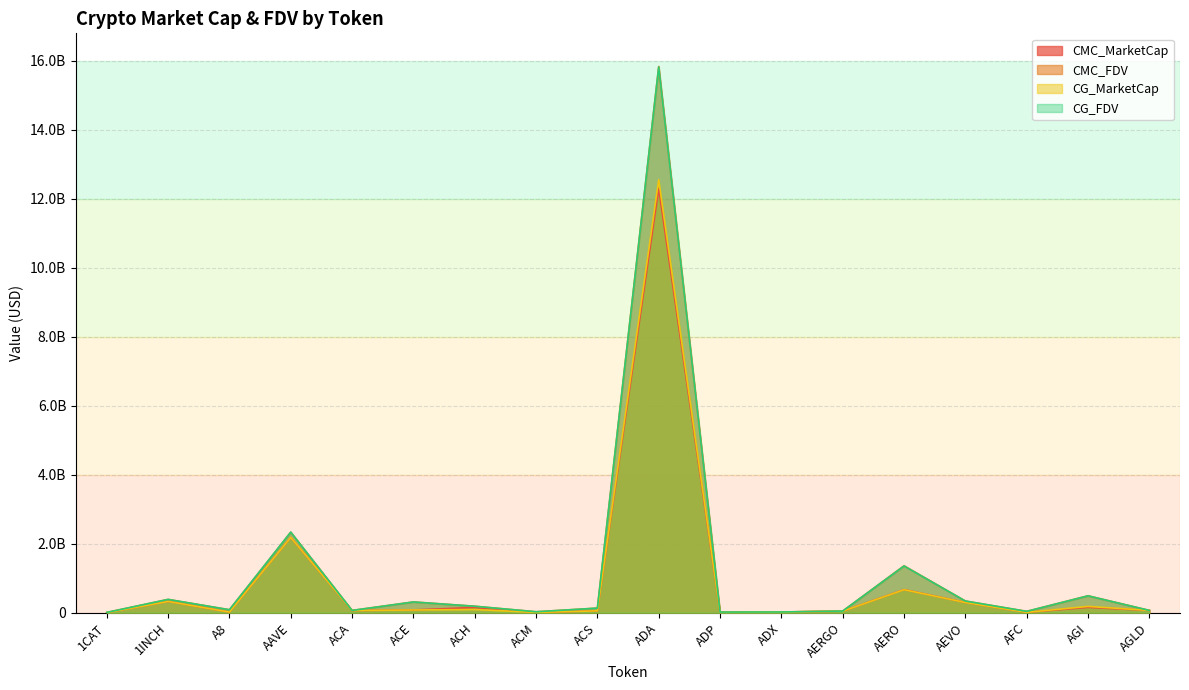

Where does the CMC_MarketCap series first go above 67003726?

1INCH